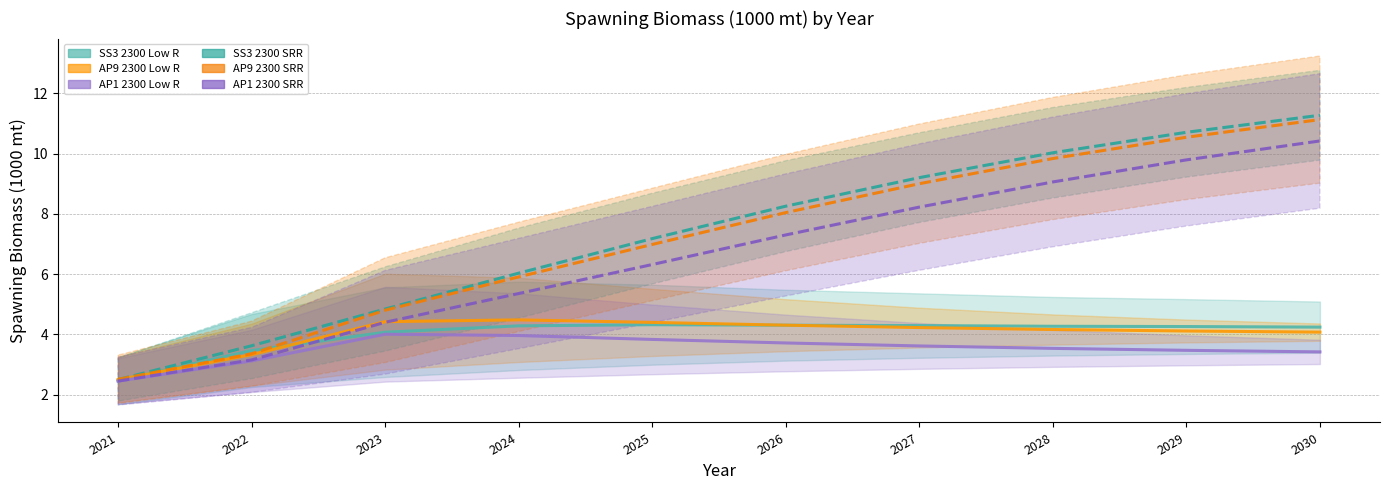

Reading left to right, transcribe all the data shown in this chart.

SS3 2300 Low R: 2021=2.5	2022=3.5	2023=4.1	2024=4.3	2025=4.3	2026=4.3	2027=4.3	2028=4.3	2029=4.3	2030=4.2
AP9 2300 Low R: 2021=2.5	2022=3.3	2023=4.4	2024=4.5	2025=4.4	2026=4.3	2027=4.2	2028=4.2	2029=4.1	2030=4.1
AP1 2300 Low R: 2021=2.4	2022=3.1	2023=4.0	2024=4.0	2025=3.8	2026=3.7	2027=3.6	2028=3.5	2029=3.5	2030=3.4
SS3 2300 SRR: 2021=2.5	2022=3.6	2023=4.8	2024=6.0	2025=7.2	2026=8.3	2027=9.2	2028=10.0	2029=10.7	2030=11.3
AP9 2300 SRR: 2021=2.5	2022=3.4	2023=4.8	2024=5.9	2025=7.0	2026=8.0	2027=9.0	2028=9.8	2029=10.5	2030=11.1
AP1 2300 SRR: 2021=2.5	2022=3.2	2023=4.4	2024=5.4	2025=6.3	2026=7.3	2027=8.2	2028=9.1	2029=9.8	2030=10.4